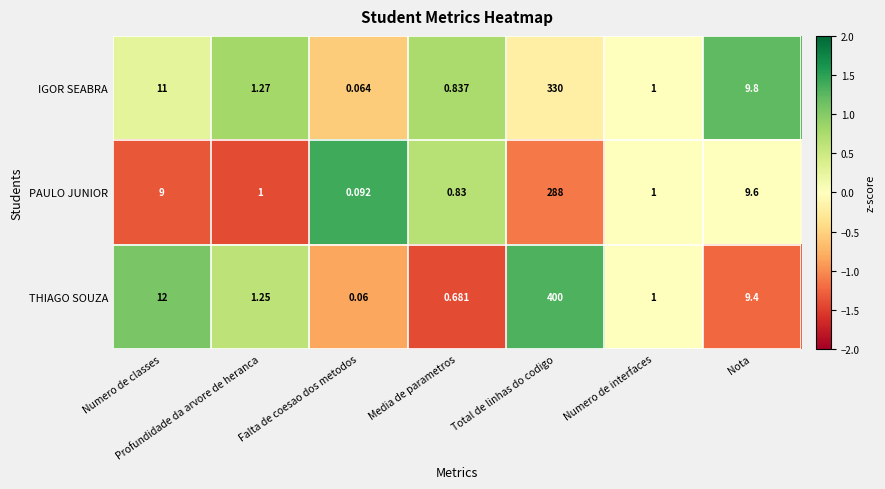

Is the value of THIAGO SOUZA at Numero de interfaces greater than the value of IGOR SEABRA at Falta de coesao dos metodos?

Yes